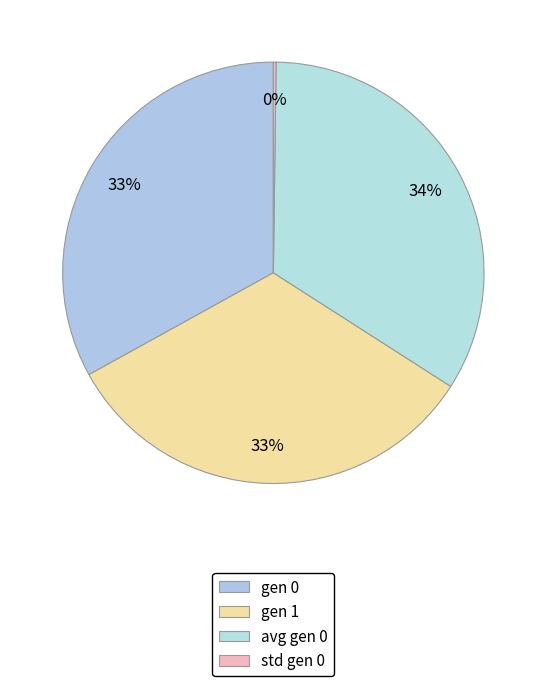

What is the total percentage of avg gen 0 and std gen 0?

34.1%